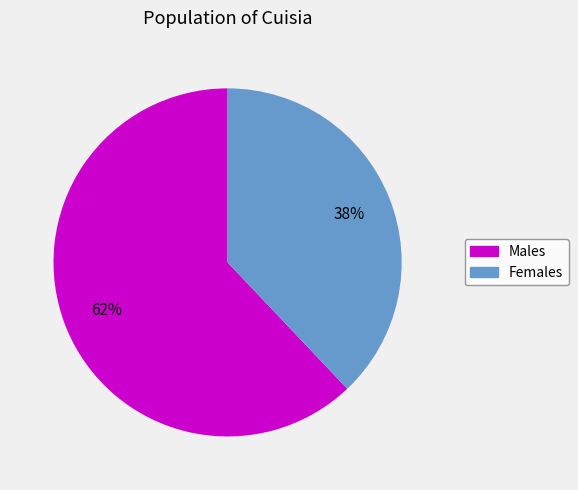

To the nearest percent, what is the average slice percentage?

50%